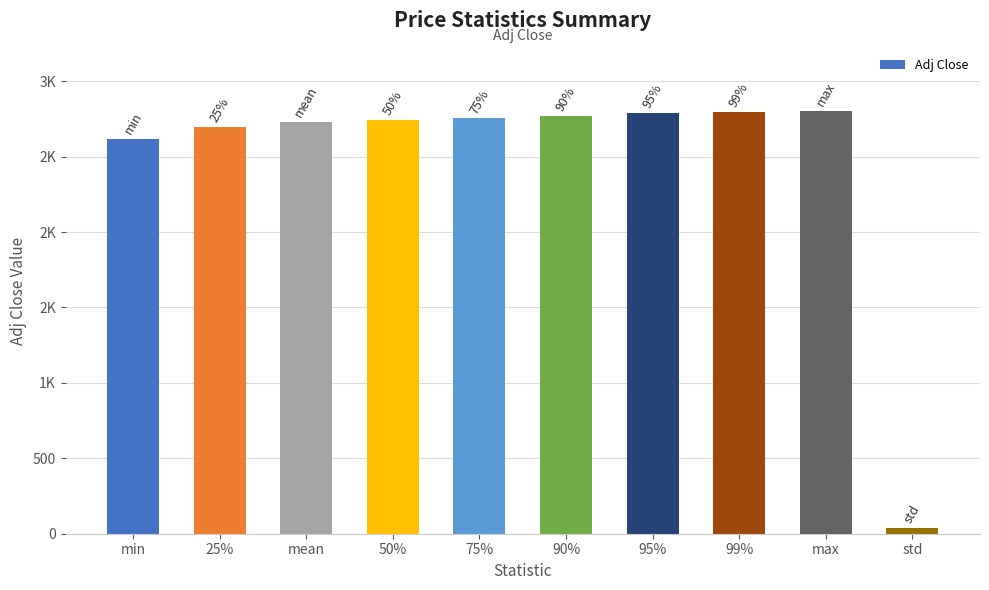

Does the chart contain any negative values?

No